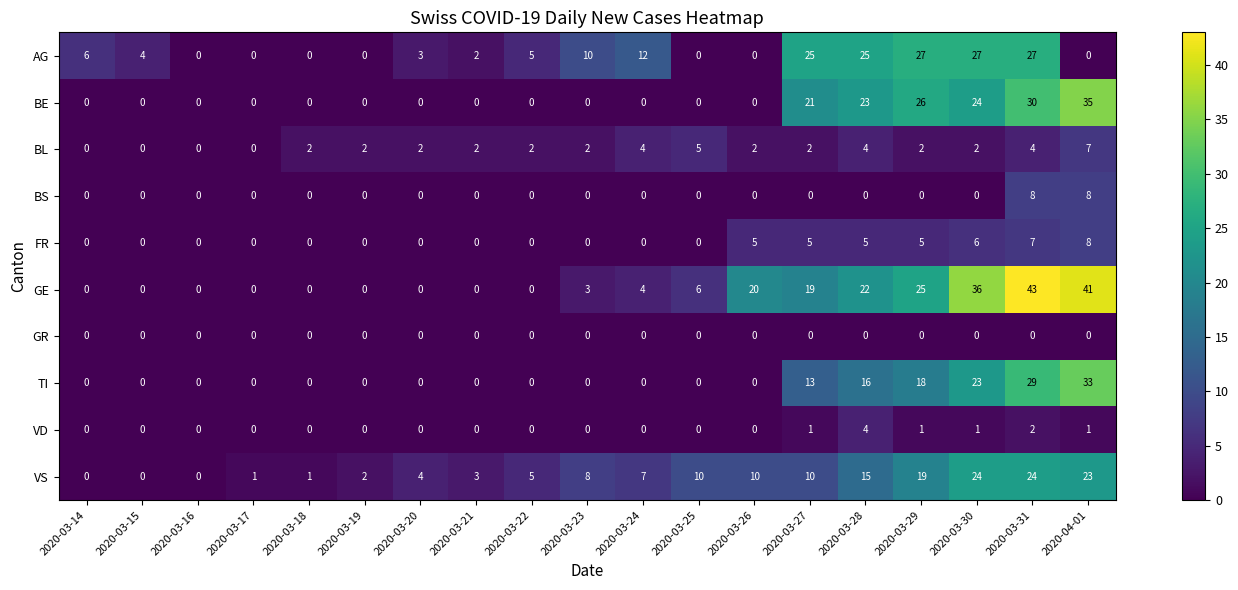

Which label corresponds to the largest value in the chart?

2020-03-31